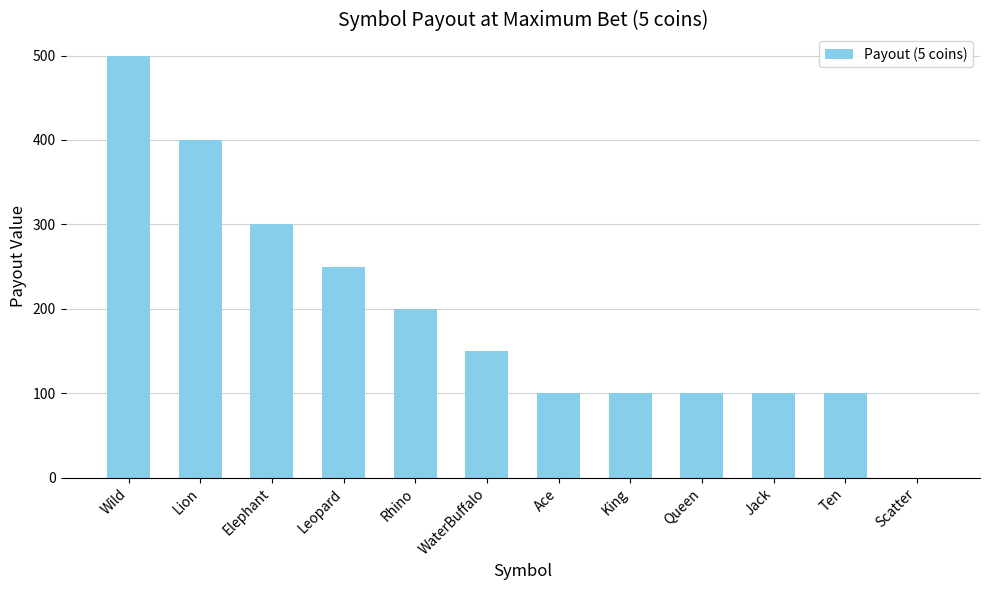

What is the sum of the values at WaterBuffalo and Wild?

650